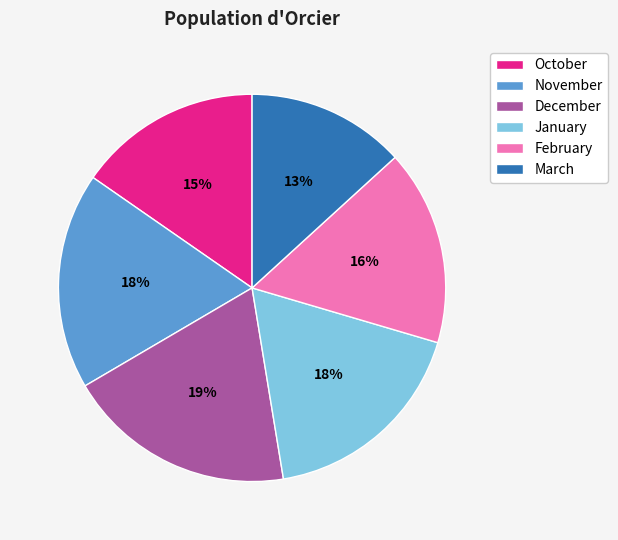

To the nearest percent, what is the average slice percentage?

17%